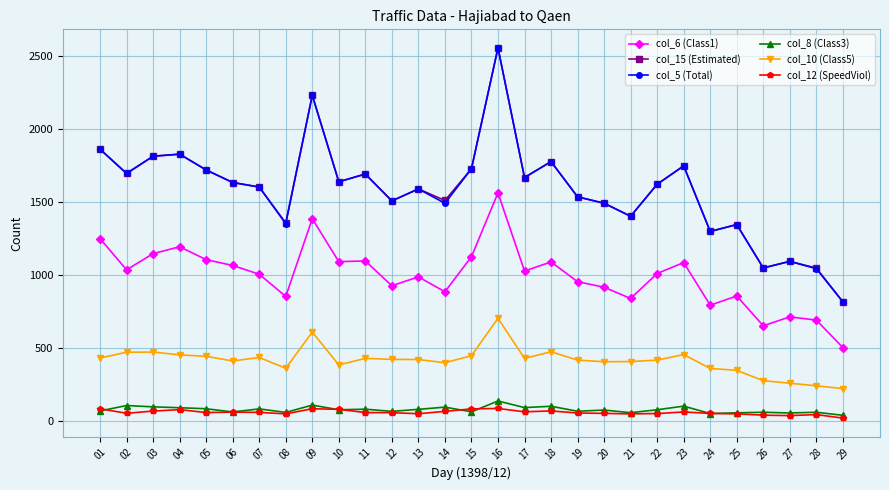

What is the greatest value displayed?

2557